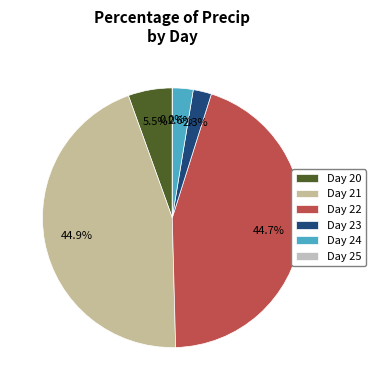

What percentage is NOT represented by 23?

97.7%